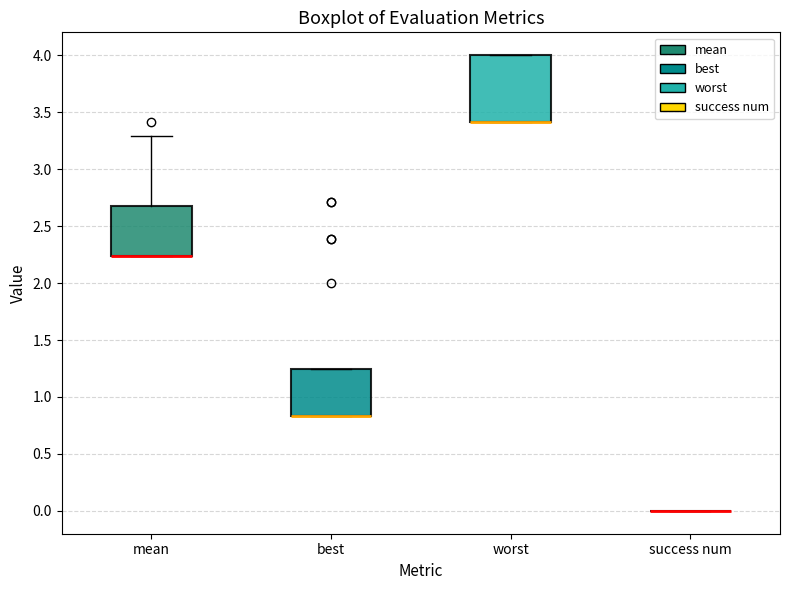

Reading left to right, read every box against the y-axis: the position of its median line, the range the box covers, and the ends of its whiskers. The values are not printed on the chart, so give them approximately, as read against the axis.

mean: median 2.25 (drawn on the box's lower edge), box 2.25 to 2.70, whiskers 2.25 to 3.30
best: median 0.85 (drawn on the box's lower edge), box 0.85 to 1.25, whiskers 0.85 to 1.25
worst: median 3.40 (drawn on the box's lower edge), box 3.40 to 4.00, whiskers 3.40 to 4.00
success num: box collapsed to a line at 0.00, whiskers 0.00 to 0.00